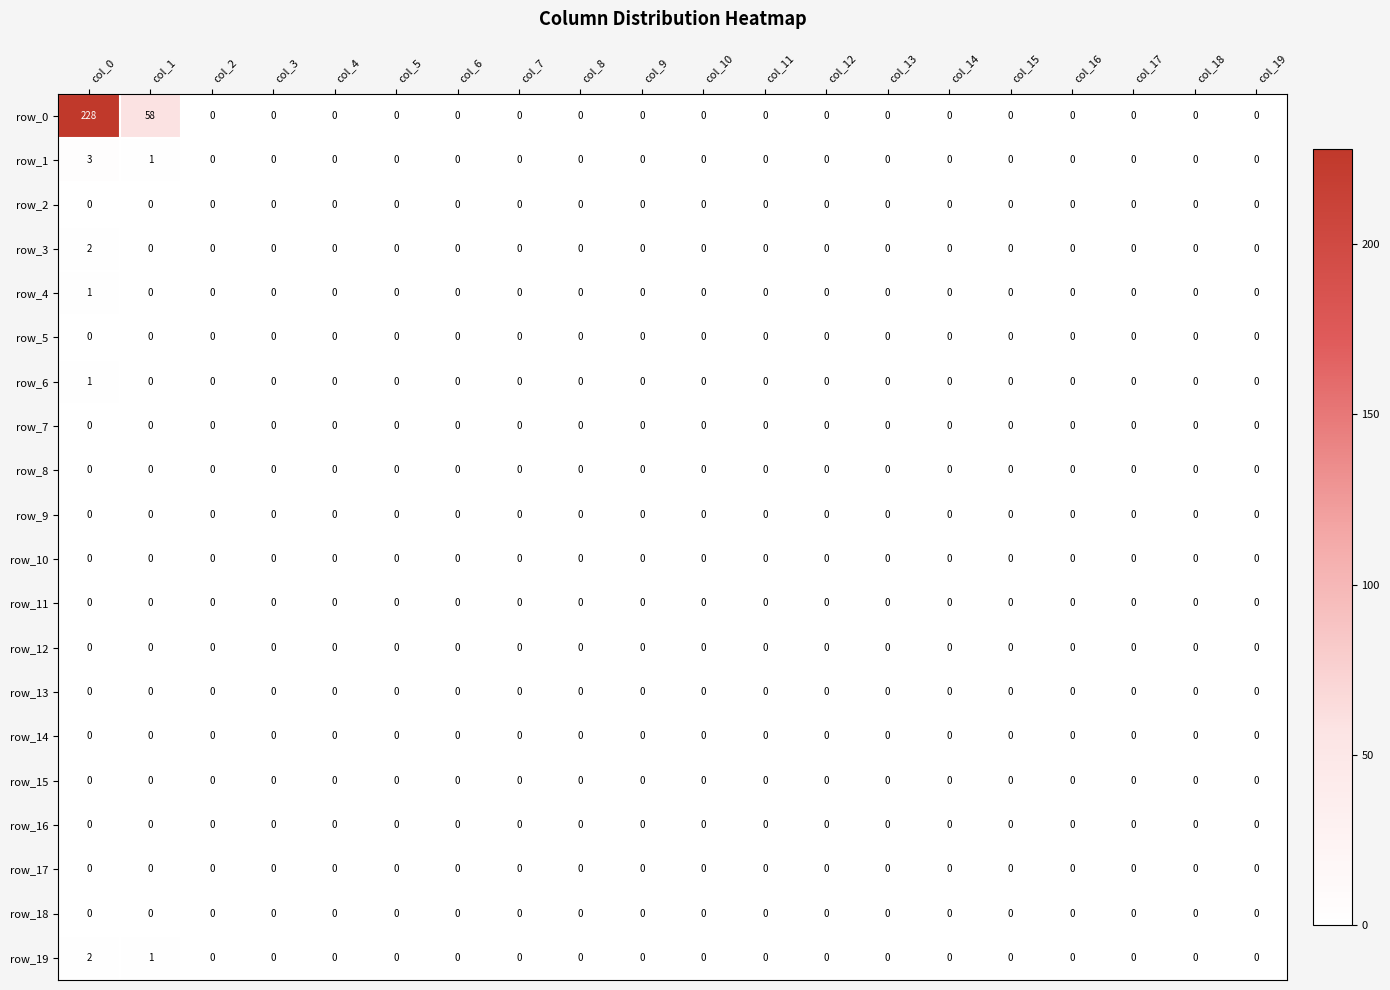

At which category is the sum across all series the highest?

col_0